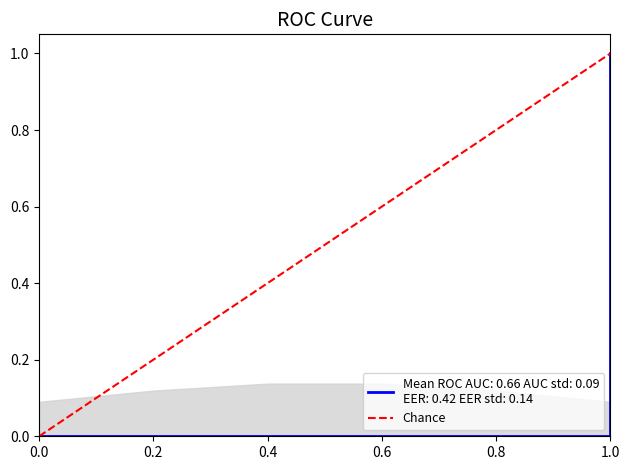

True or false: the data shows 0 at 0.0.

True